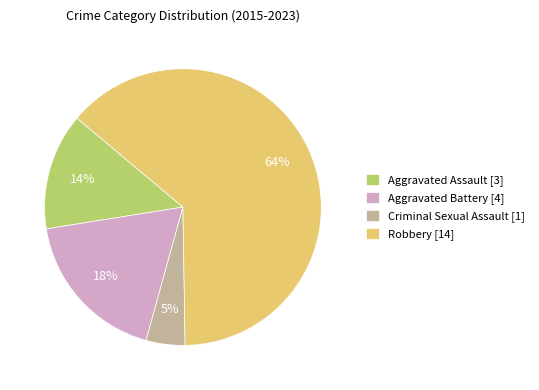

Which category accounts for the majority?

Robbery